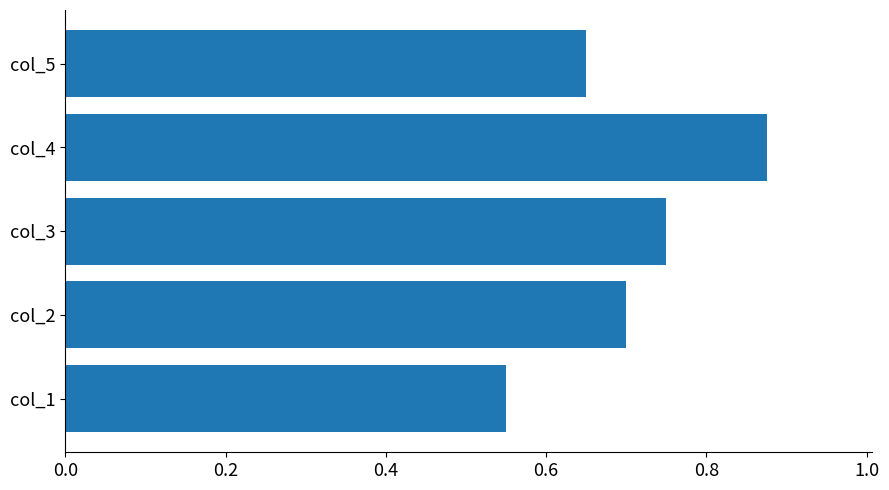

Rank the categories by value from highest to lowest.

col_4, col_3, col_2, col_5, col_1